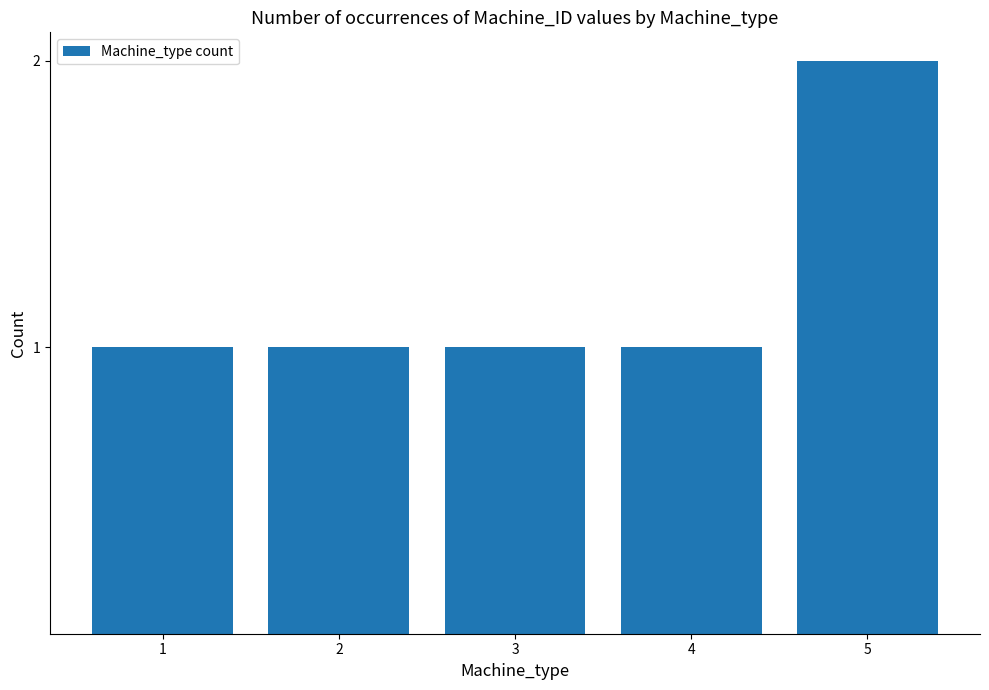

What is the sum of the values at 1 and 5?

3